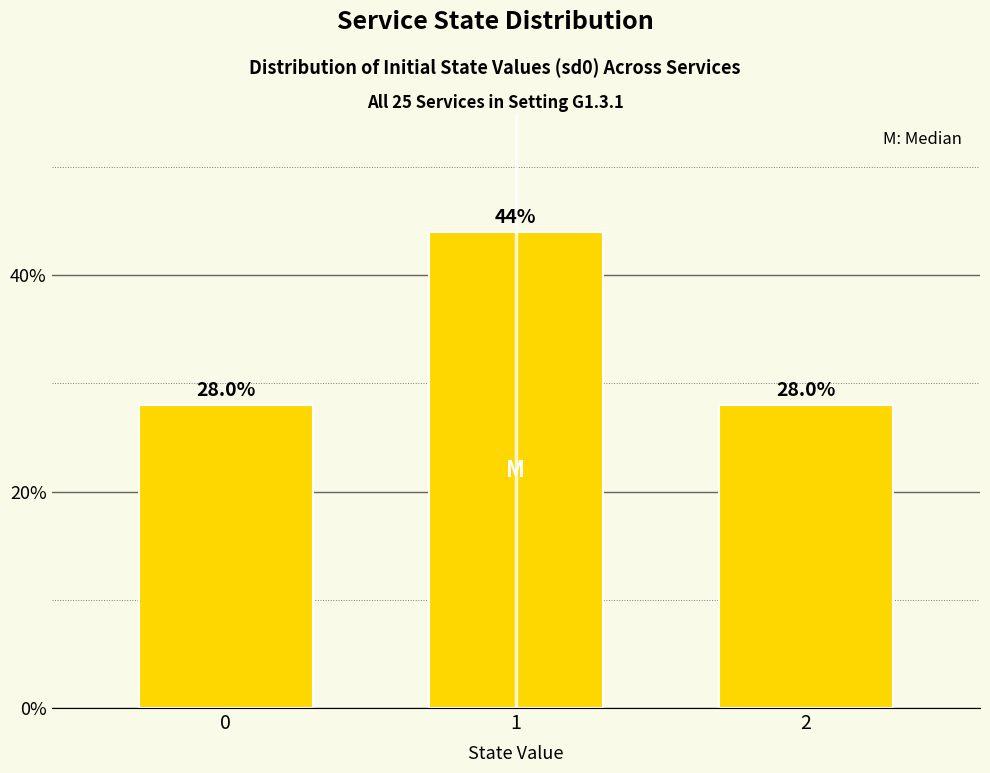

Reading left to right, what are all the values shown in this chart?

28.0	44.0	28.0